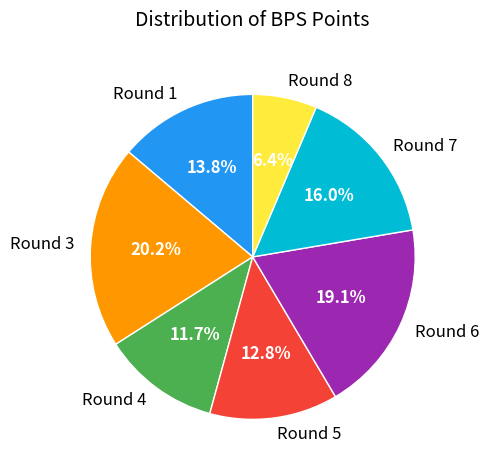

The Round 6 slice represents 13% of the pie. True or false?

False